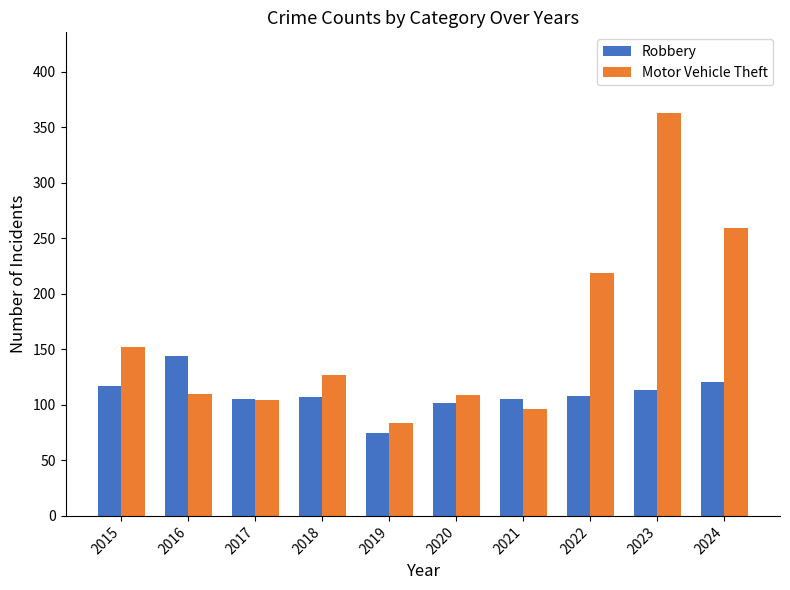

Is the value of Robbery at 2015 greater than the value of Motor Vehicle Theft at 2019?

Yes